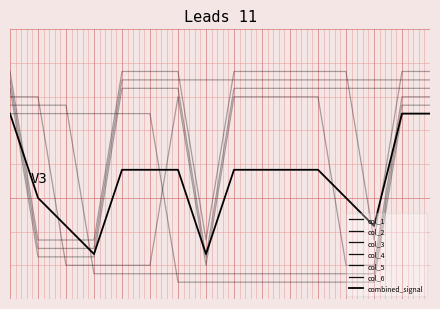

How many intersections are there between col_2 and col_4?

2